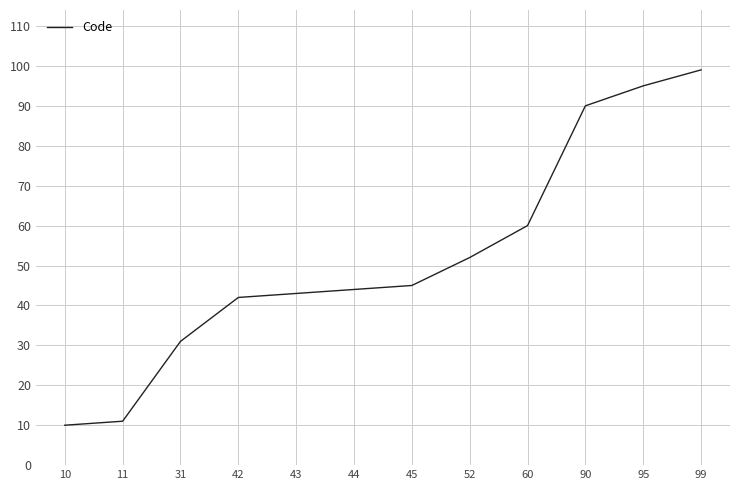

At which label is the value closest to 54?

52